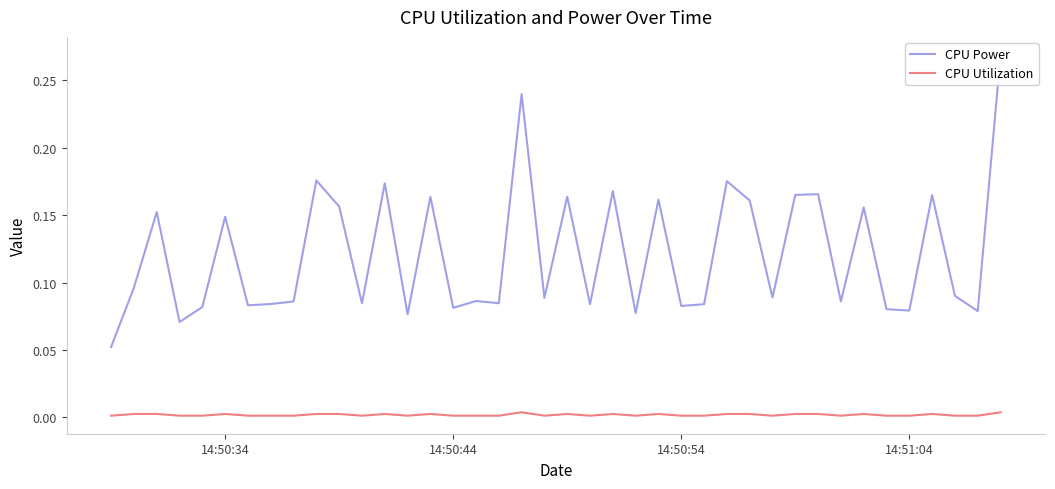

Reading right to left, what are all the values shown in this chart?

CPU Power: 0.3	0.1	0.1	0.2	0.1	0.1	0.2	0.1	0.2	0.2	0.1	0.2	0.2	0.1	0.1	0.2	0.1	0.2	0.1	0.2	0.1	0.2	0.1	0.1	0.1	0.2	0.1	0.2	0.1	0.2	0.2	0.1	0.1	0.1	0.1	0.1	0.1	0.2	0.1	0.1
CPU Utilization: 0.0	0.0	0.0	0.0	0.0	0.0	0.0	0.0	0.0	0.0	0.0	0.0	0.0	0.0	0.0	0.0	0.0	0.0	0.0	0.0	0.0	0.0	0.0	0.0	0.0	0.0	0.0	0.0	0.0	0.0	0.0	0.0	0.0	0.0	0.0	0.0	0.0	0.0	0.0	0.0